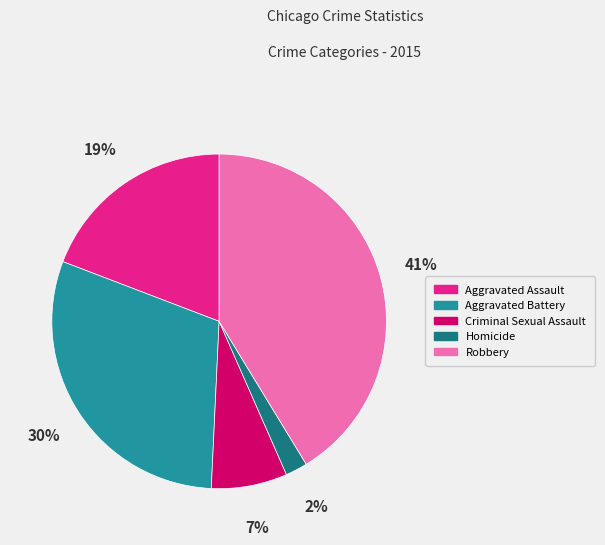

Do Aggravated Battery and Aggravated Assault together represent more than half of the pie?

No